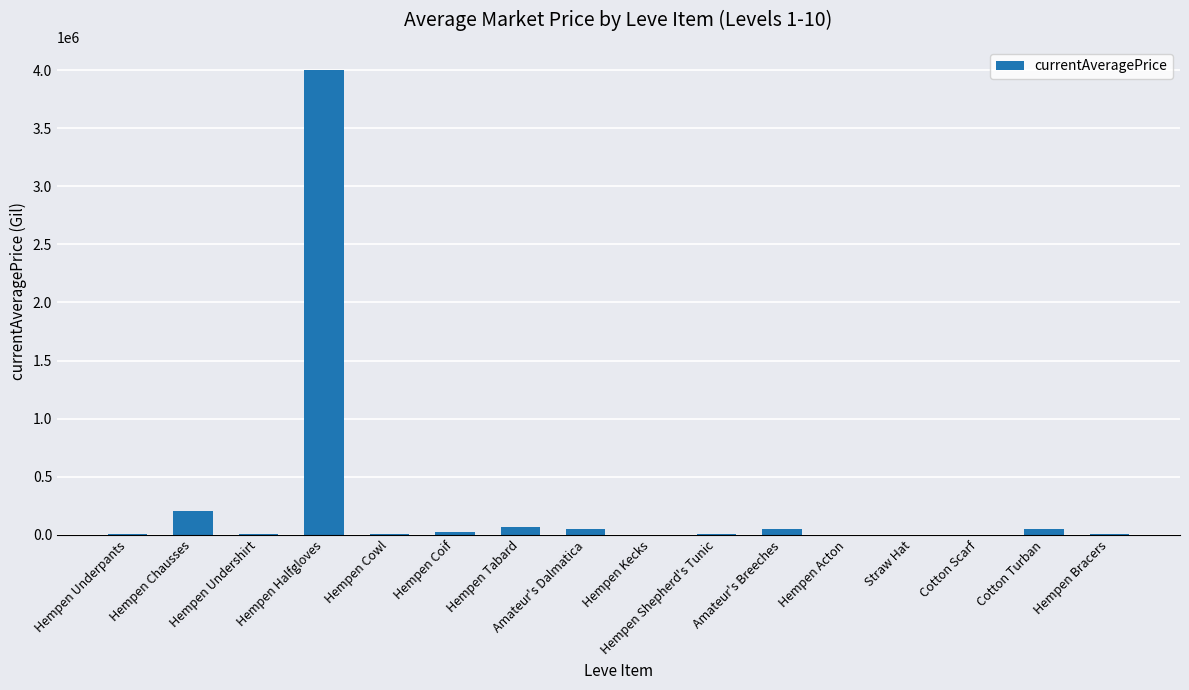

Count the number of categories in the chart.

16